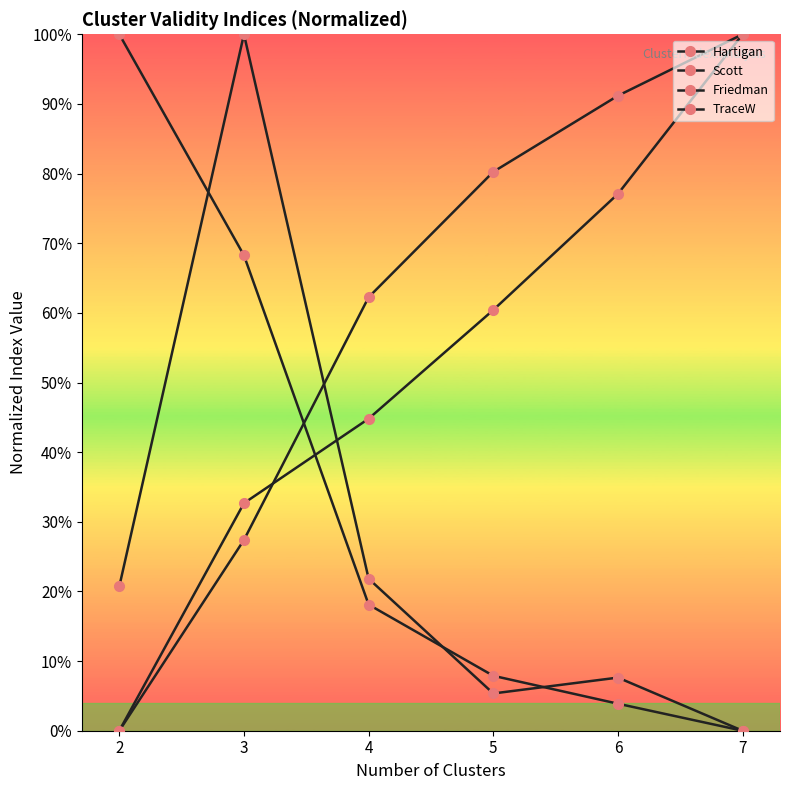

Is this an area chart (filled region under the line)?

No